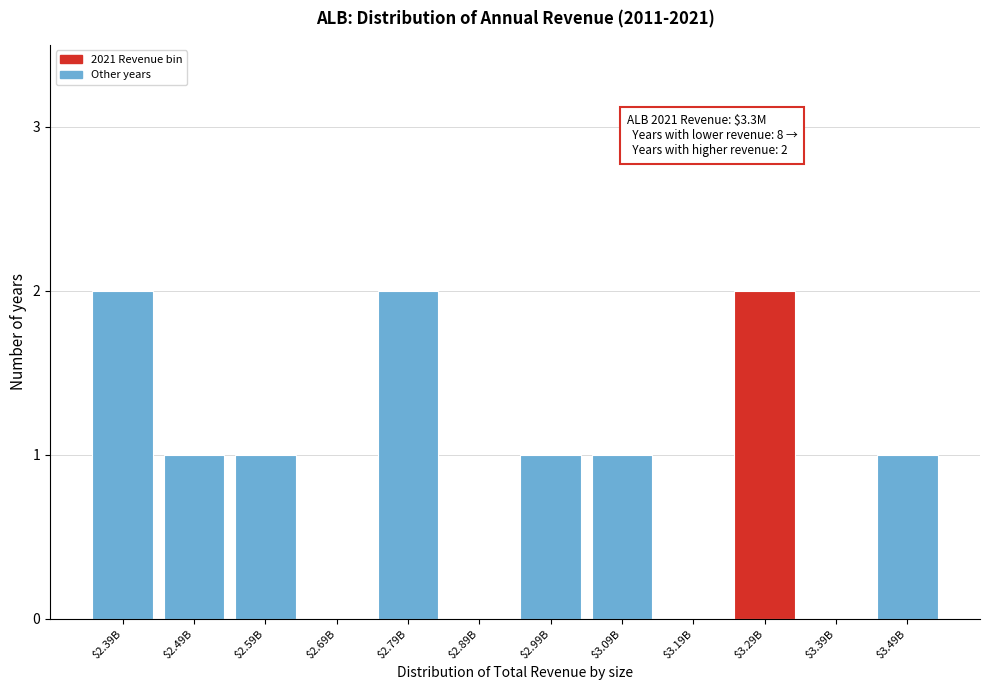

What is the sum of all values?

11